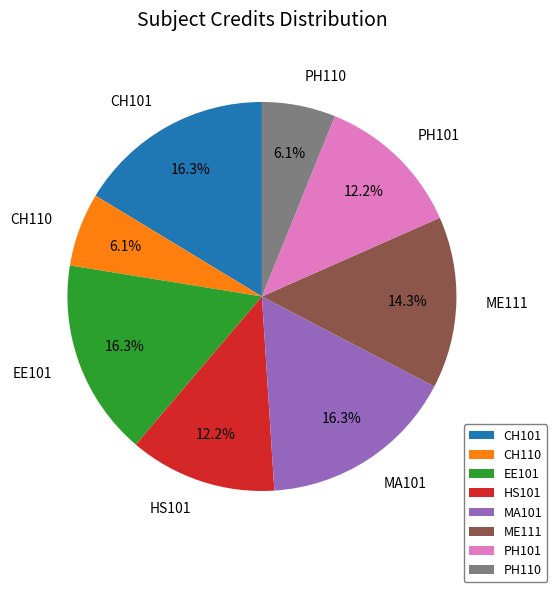

Combined, what portion of the pie is PH110 and EE101?

22.4%